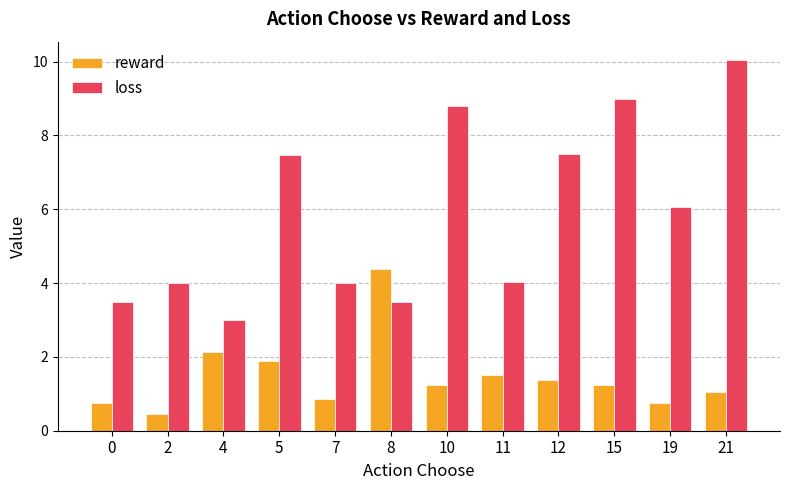

Rank the series by their average value, from lowest to highest.

reward, loss